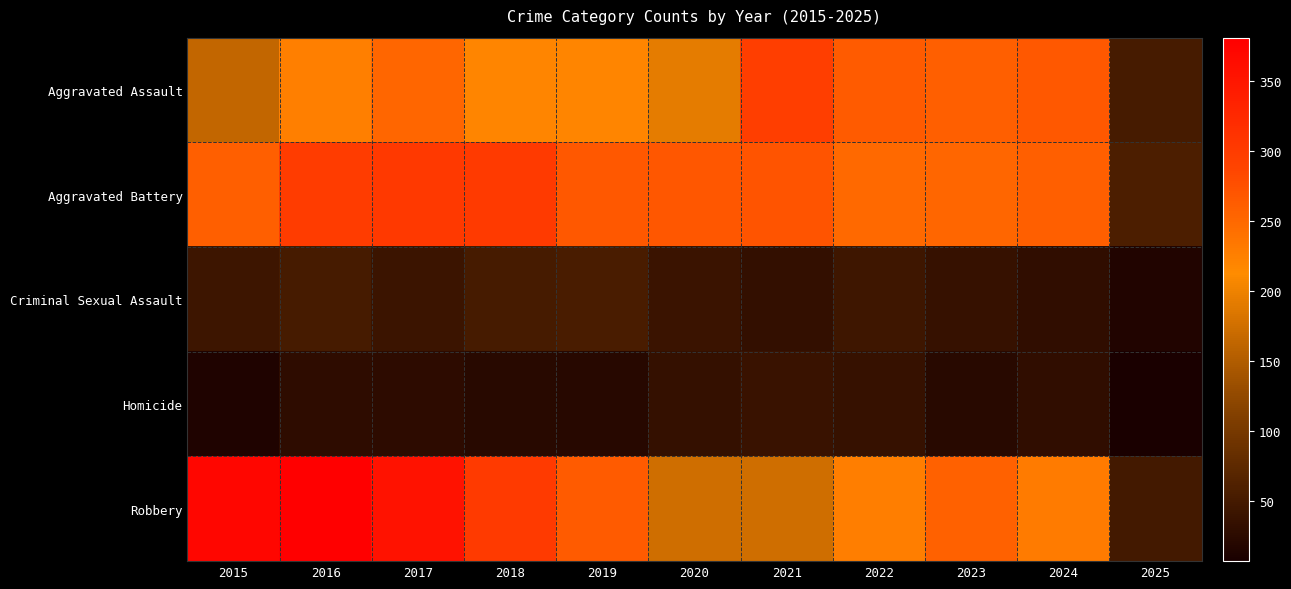

At 2016, list the series in order from smallest to largest.

Homicide, Criminal Sexual Assault, Aggravated Assault, Aggravated Battery, Robbery